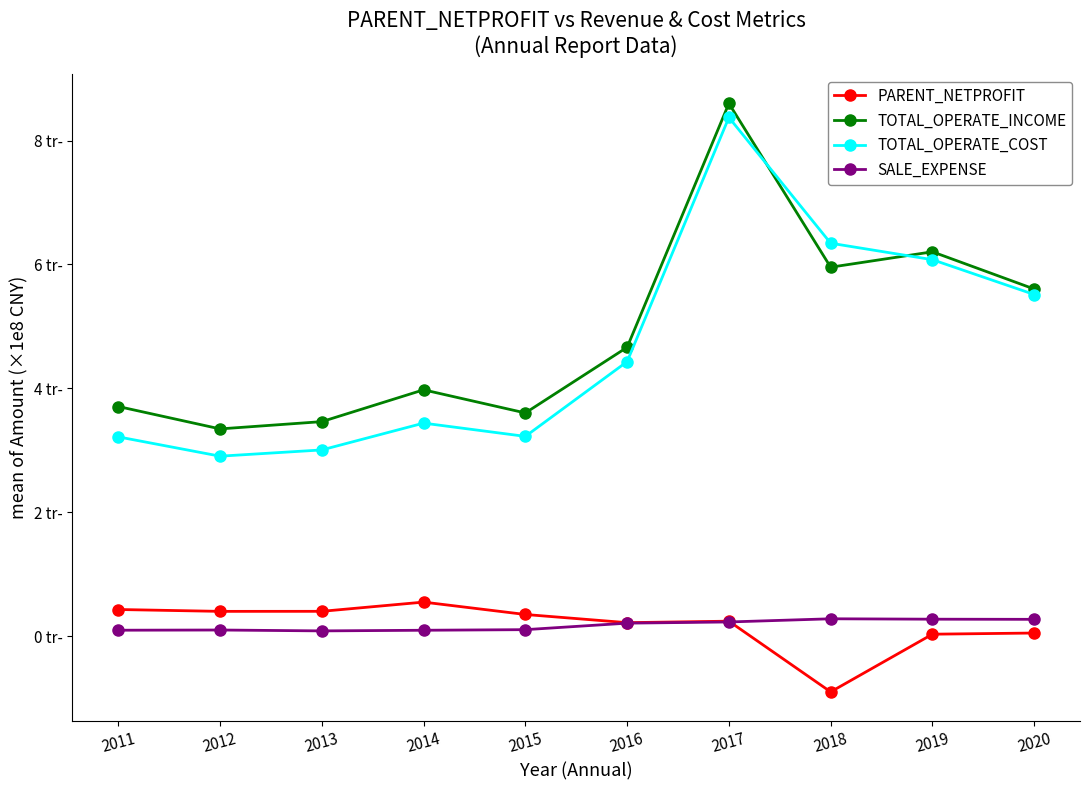

At which category does SALE_EXPENSE reach its first local valley?

2013